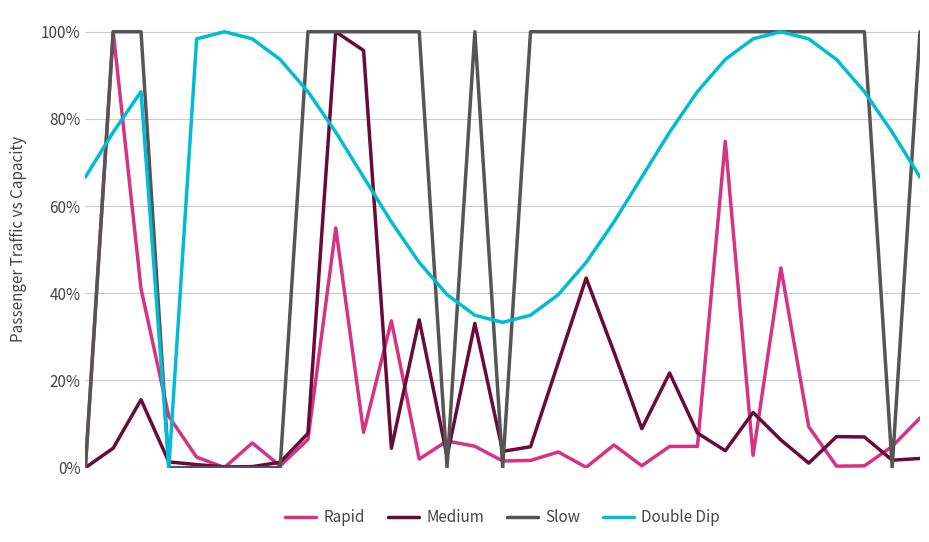

After their last crossing, which series has the higher values: Rapid or Medium?

Rapid